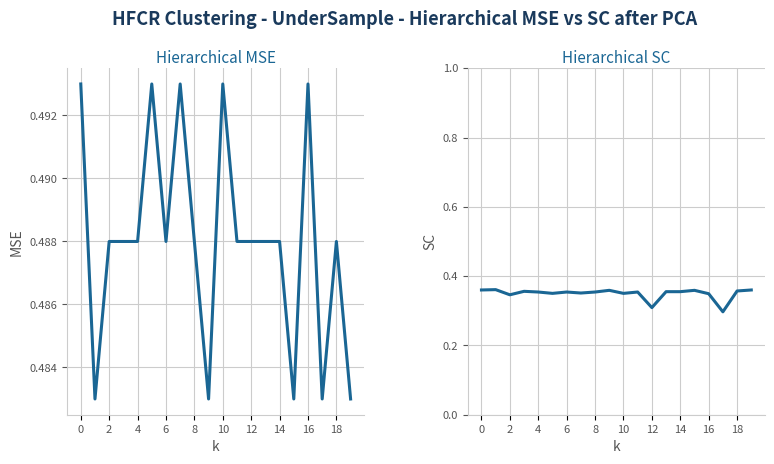

In voltage,v, how many points are higher than both neighbors (excluding endpoints)?

5